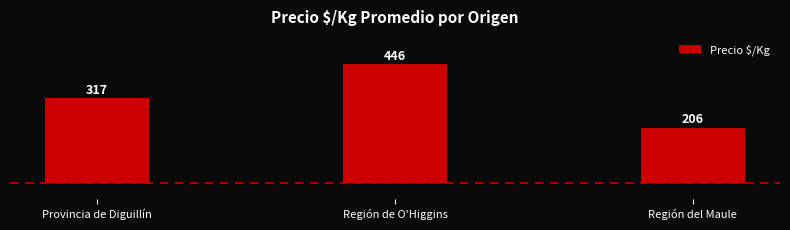

Reading right to left, list all the values displayed in this chart.

206	446	317